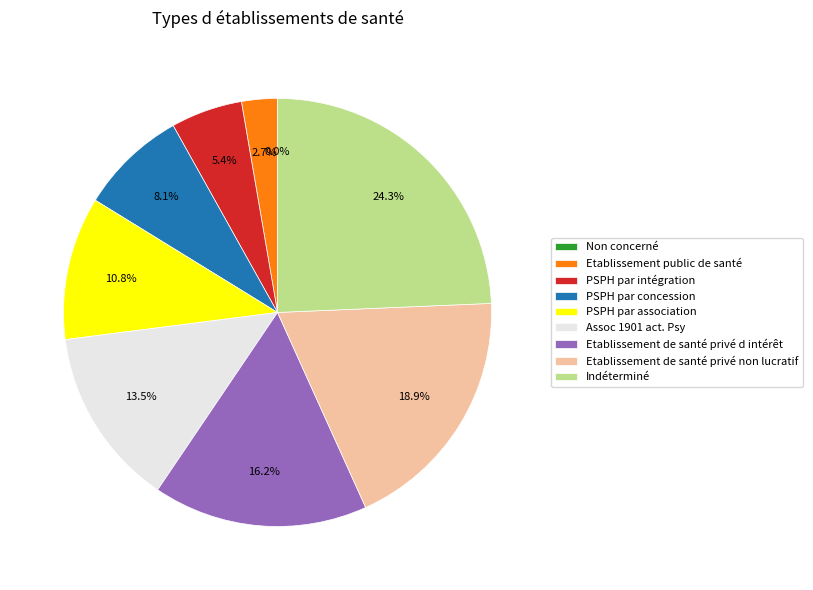

Do Assoc 1901 act. Psy and Etablissement de santé privé non lucratif together represent more than half of the pie?

No